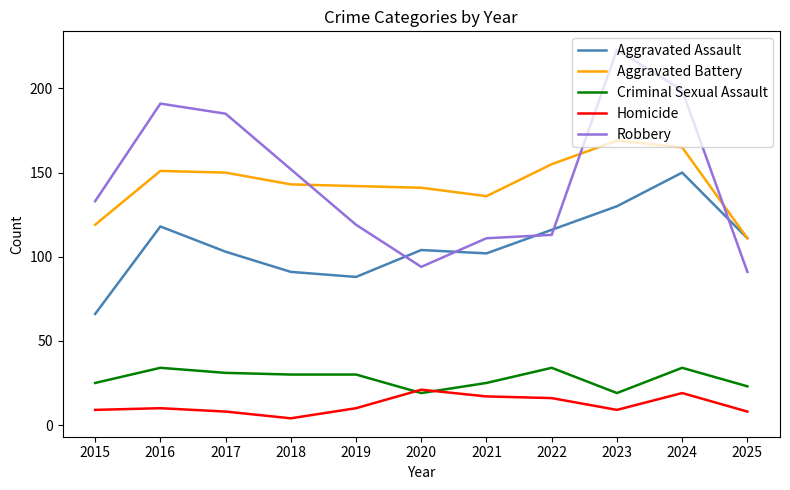

Which series has the widest spread of values?

Robbery